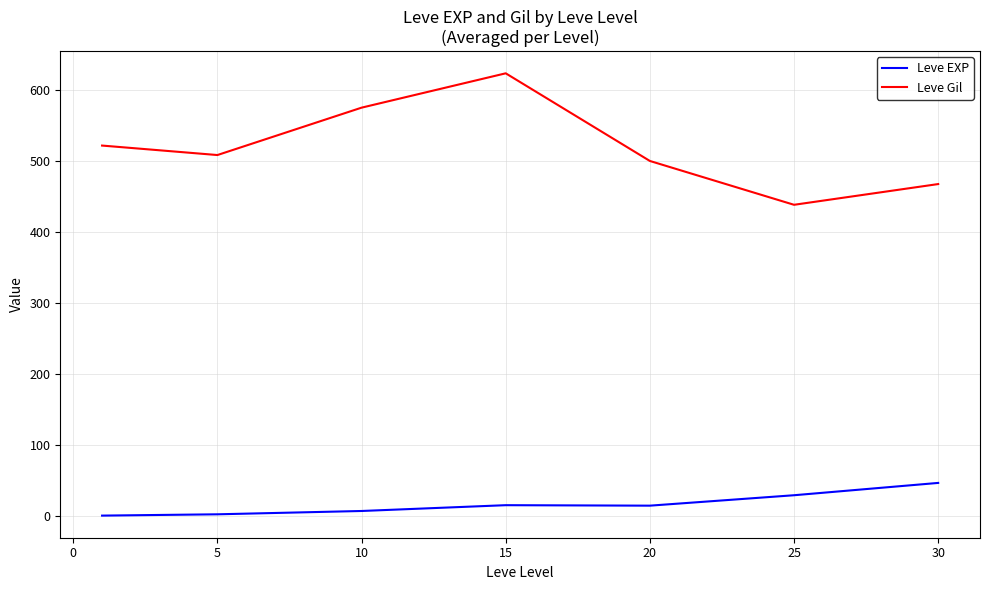

What is the difference between the maximum and minimum values in the Leve EXP series?

46.0